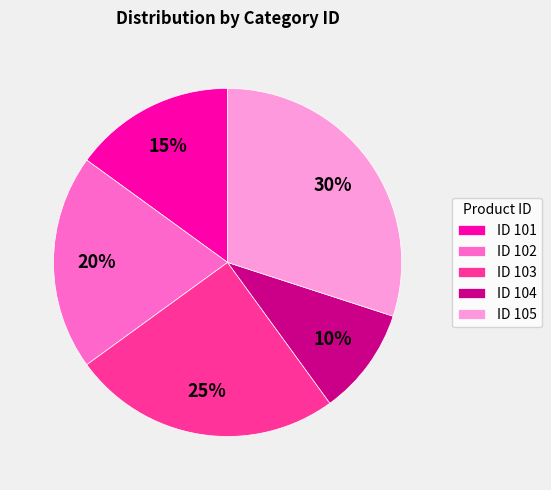

Does any single category account for the majority?

No